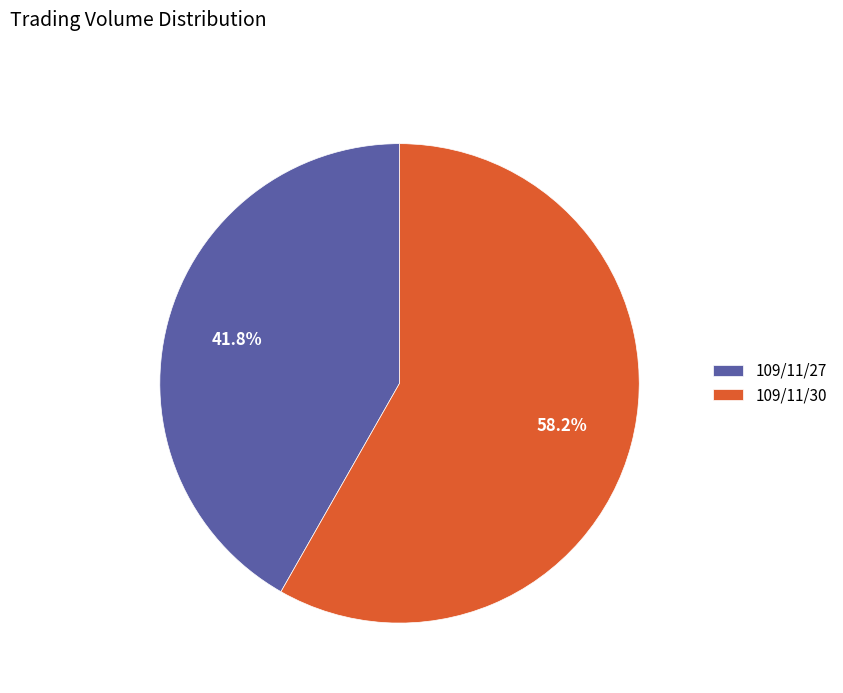

Which slice is the largest?

109/11/30